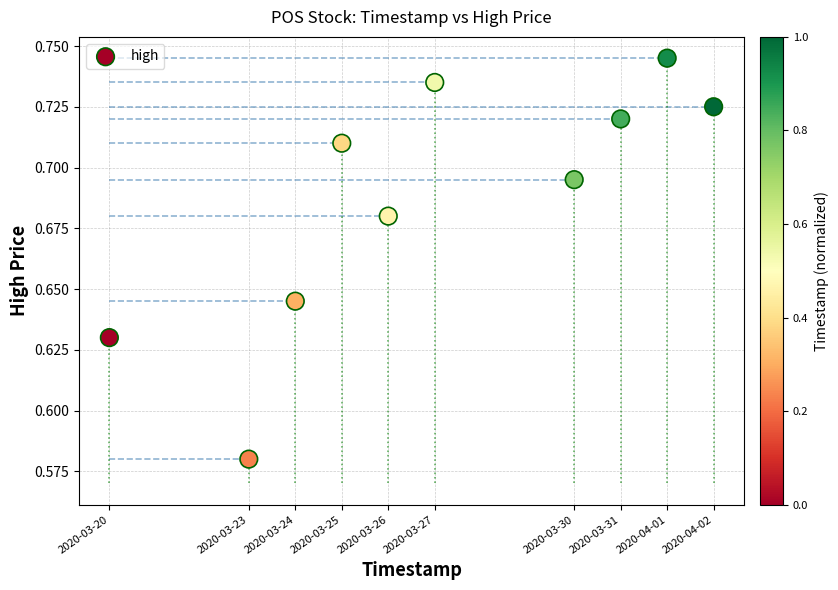

What is the average X value?

1585275840.0